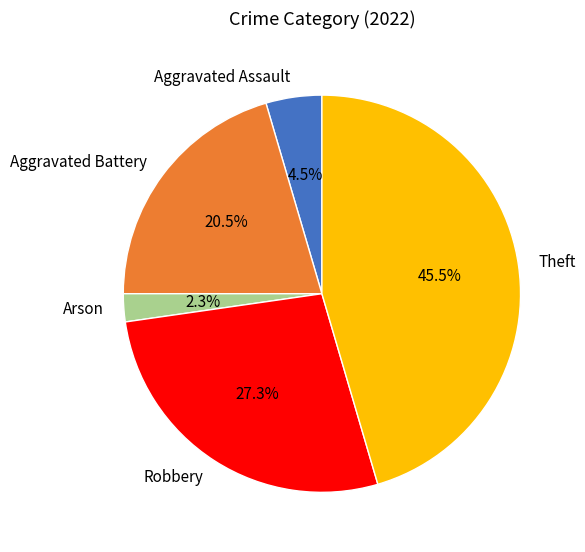

Which category has the biggest portion of the pie?

Theft